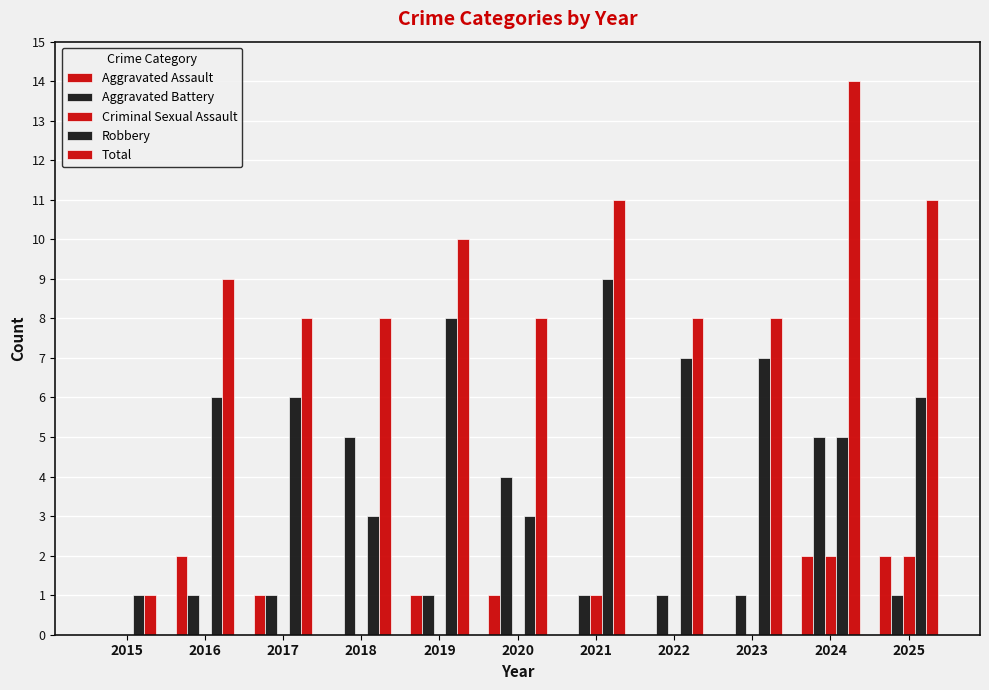

Are the bars grouped side by side (vs. stacked)?

Yes